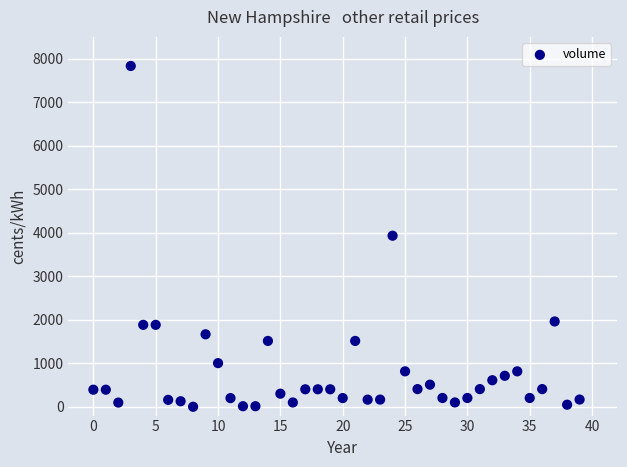

What is the range of Y values (max minus min)?

7829.5